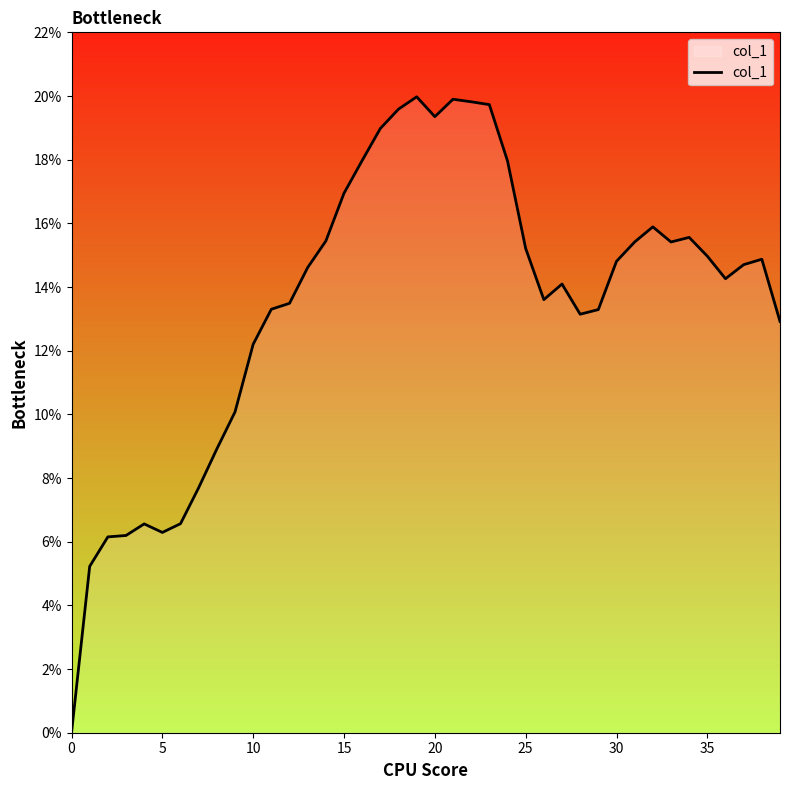

What is the average value?

0.1